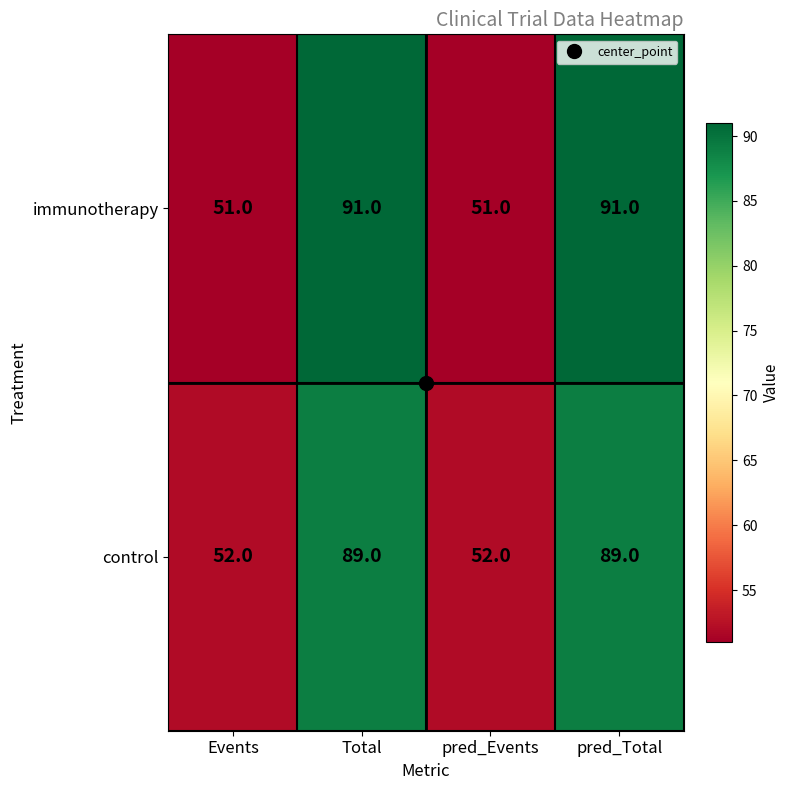

Which series changed the most between pred_Events and pred_Total?

immunotherapy